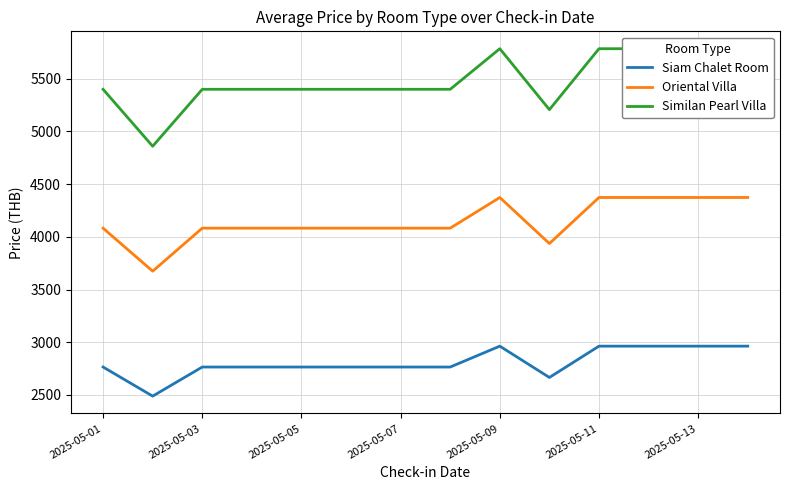

How many distinct data groups are displayed?

3